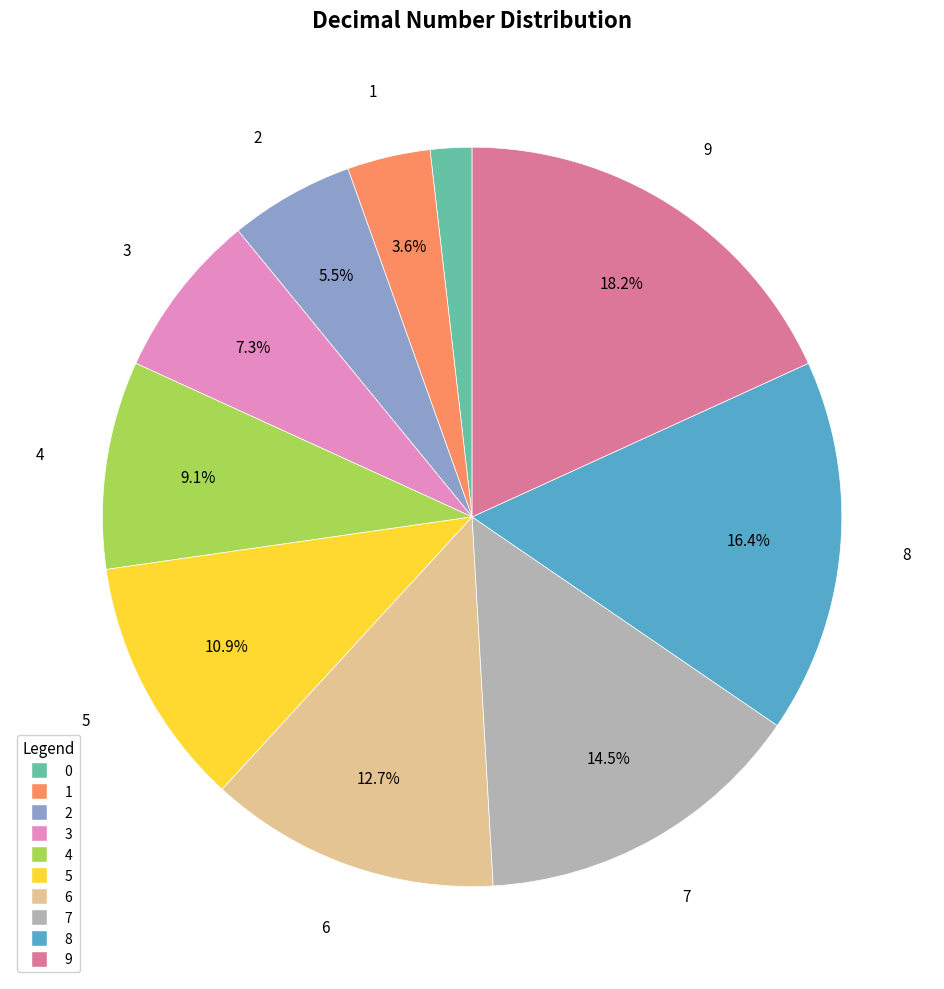

Approximately how many times larger is the value at 9 compared to 8?

1.1